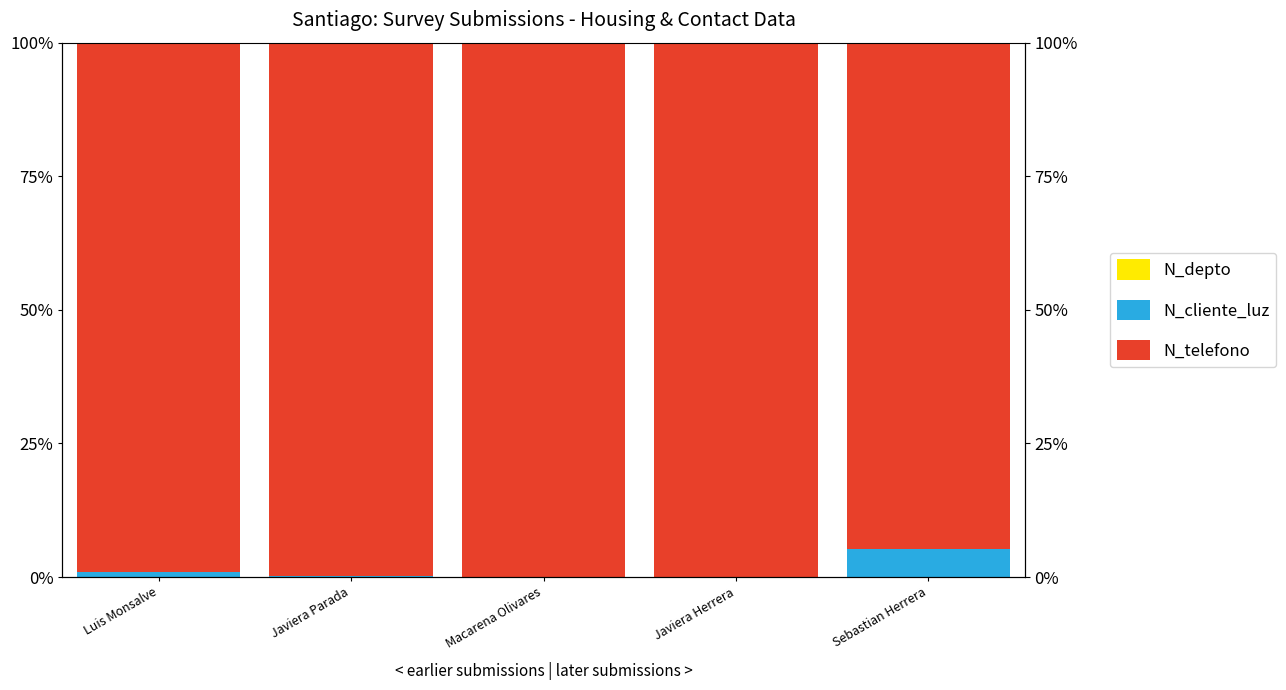

What is the label of the 4th bar from the left?

Javiera Herrera